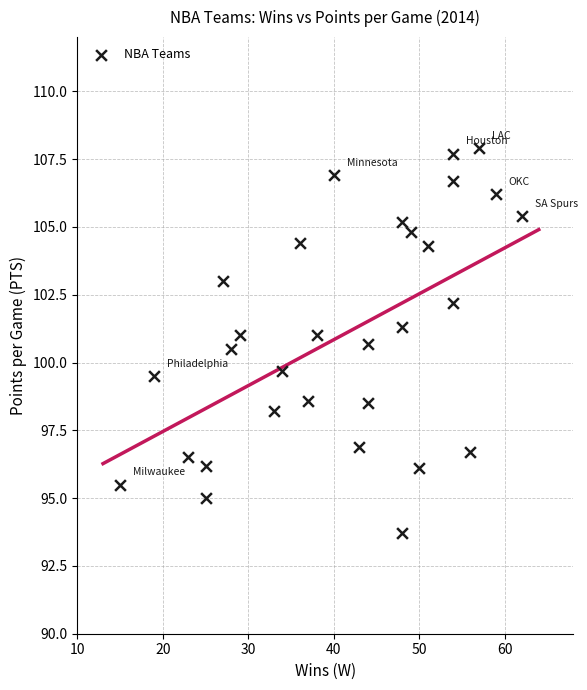

What is the range of Y values (max minus min)?

14.2